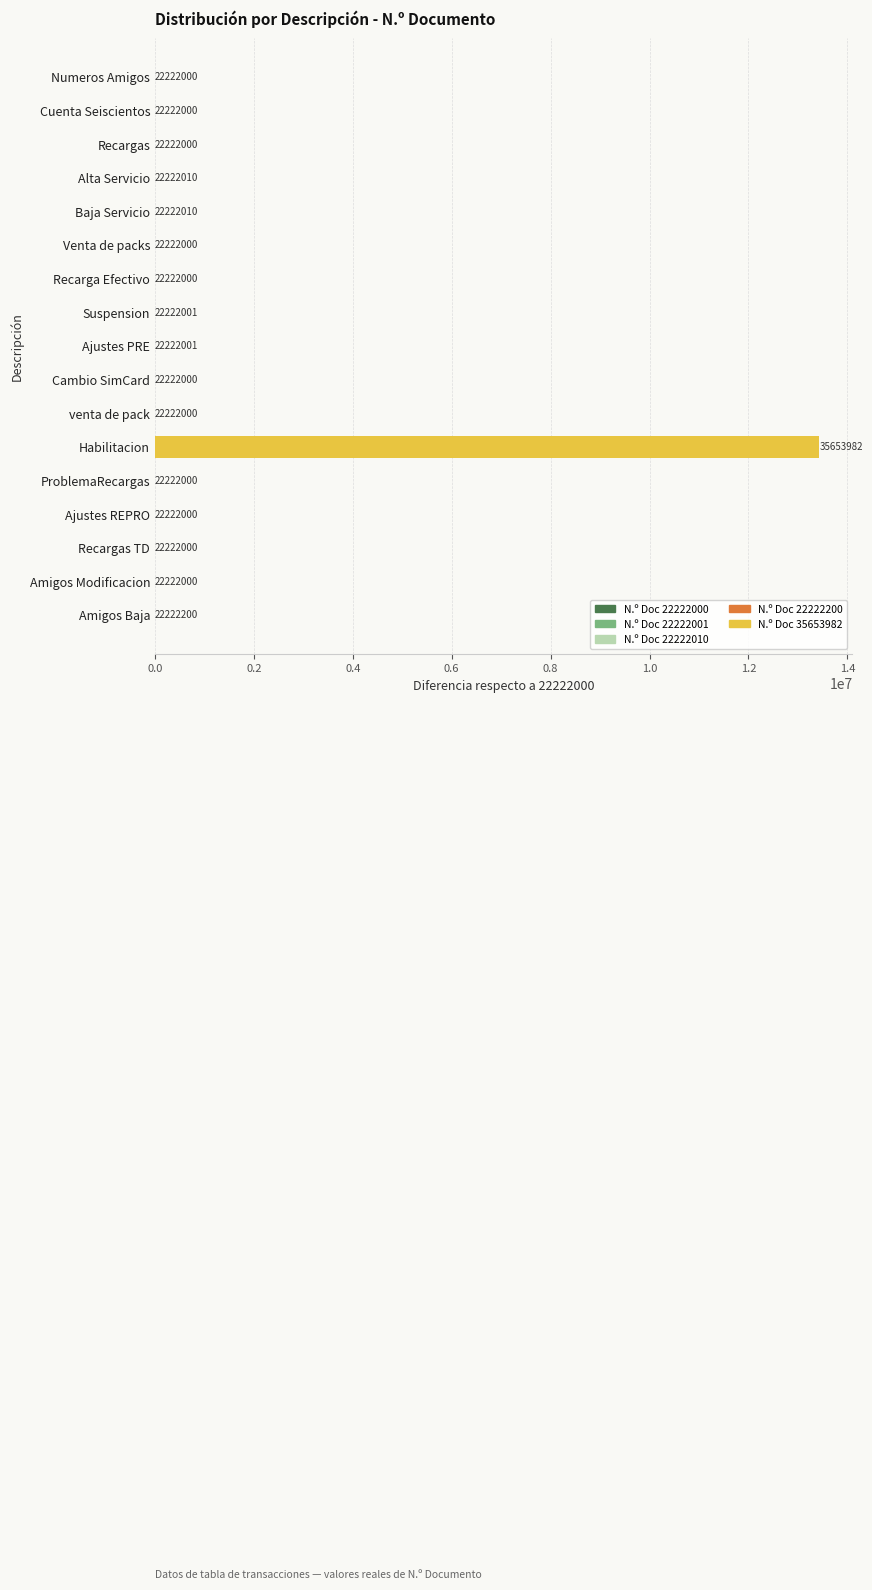

Are the bars horizontal?

Yes